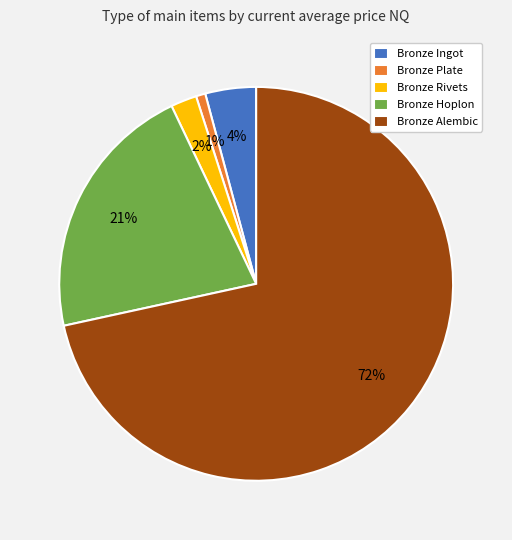

To the nearest percent, what percentage of the pie is Bronze Rivets?

2%